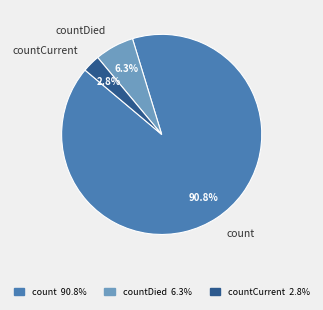

Is the sum of countCurrent and countDied greater than half?

No